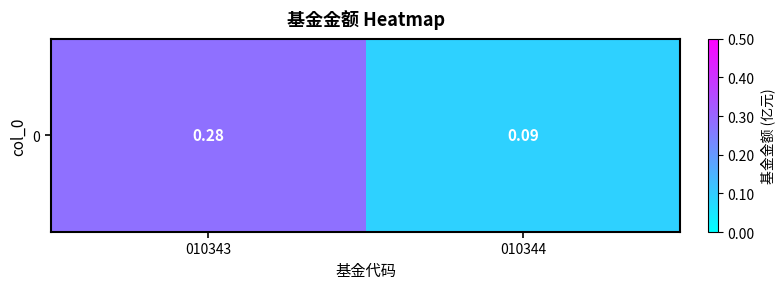

List the labels in order of value, smallest first.

010344, 010343